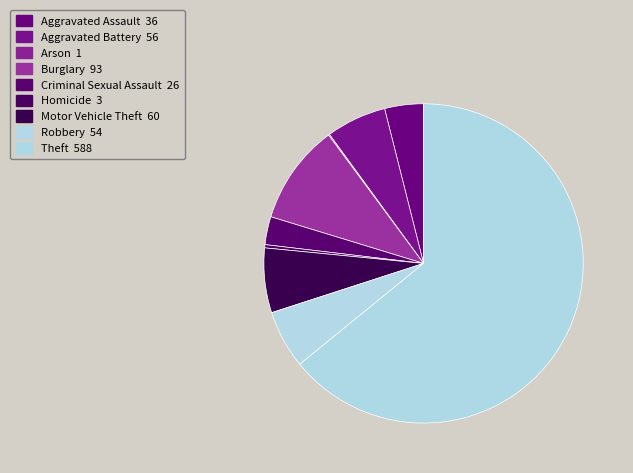

How many segments does this pie chart have?

9